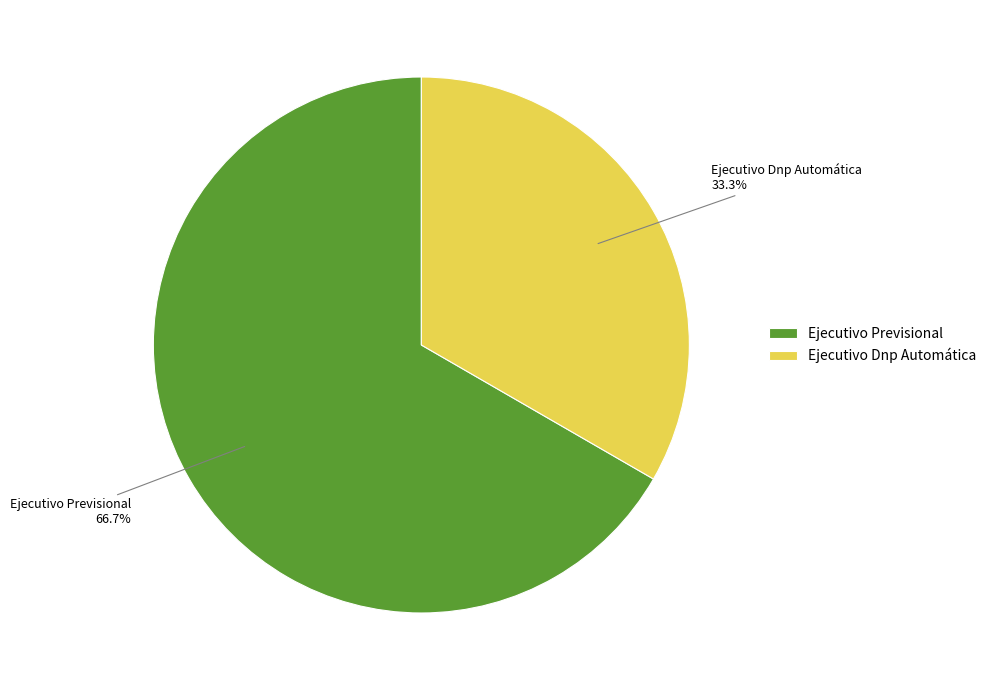

Is the sum of Ejecutivo Previsional and Ejecutivo Dnp Automática greater than half?

Yes